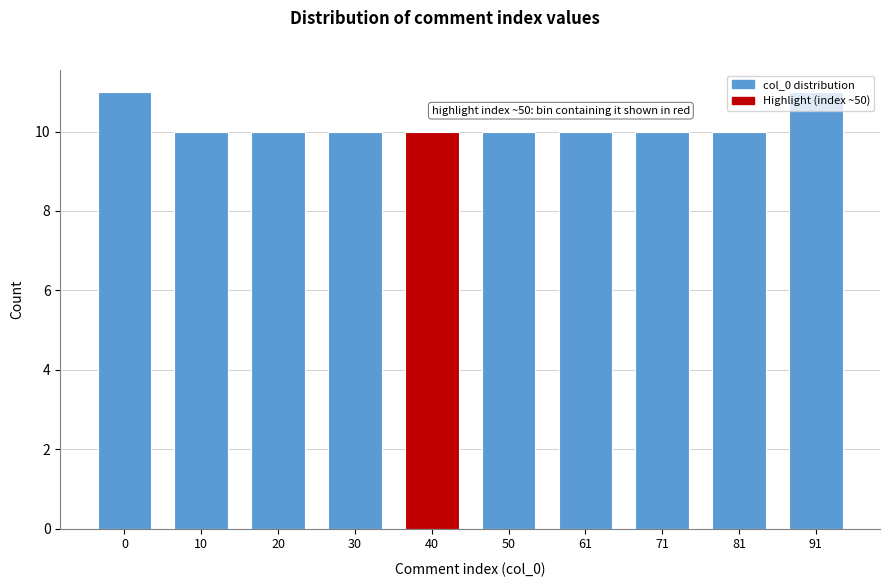

What is the minimum value shown in the chart?

10